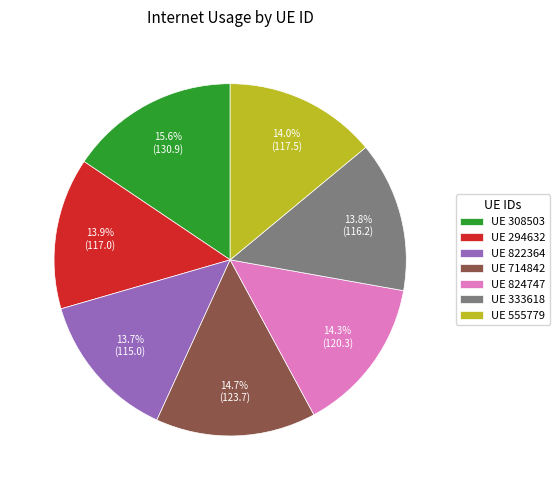

What is the ratio of the value at UE 555779 to the value at UE 308503?

0.9